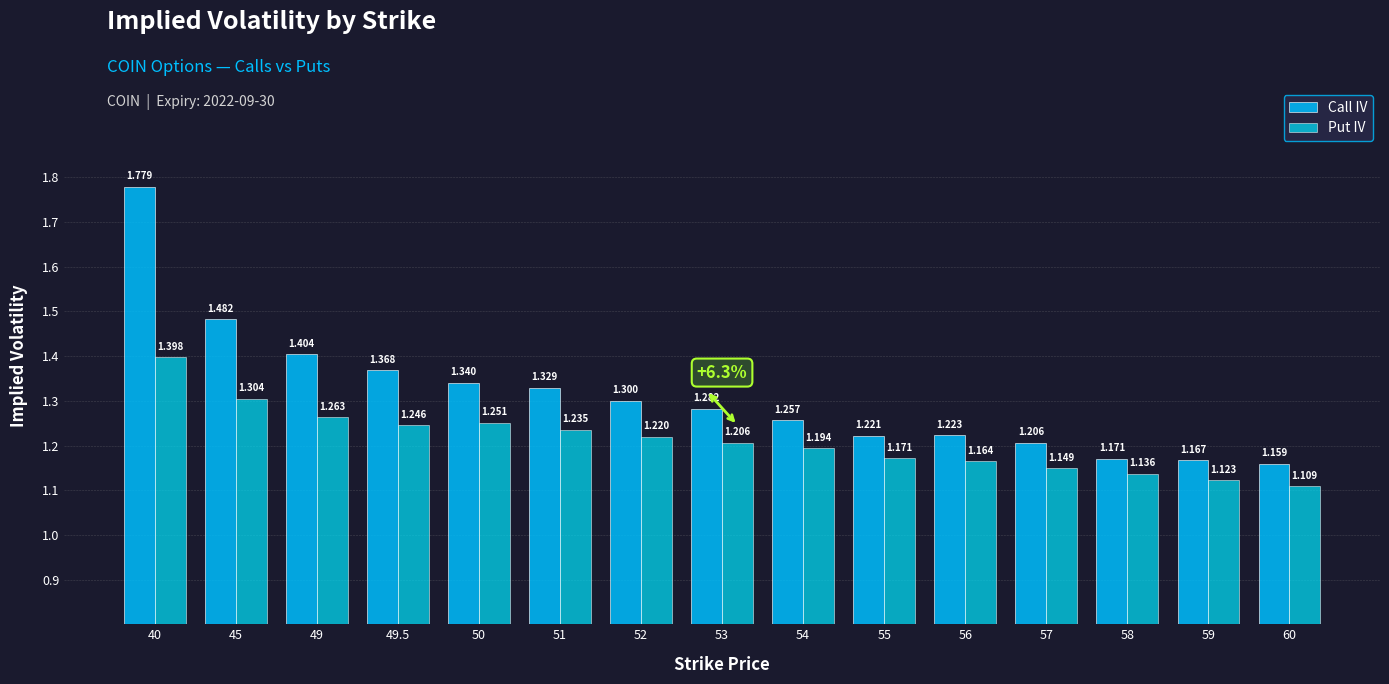

What is the spread (max minus min) of values at 56?

0.1